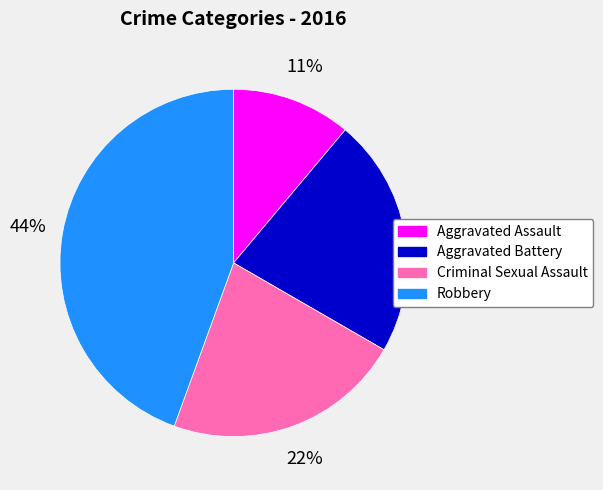

Is there any slice that represents more than half of the pie?

No